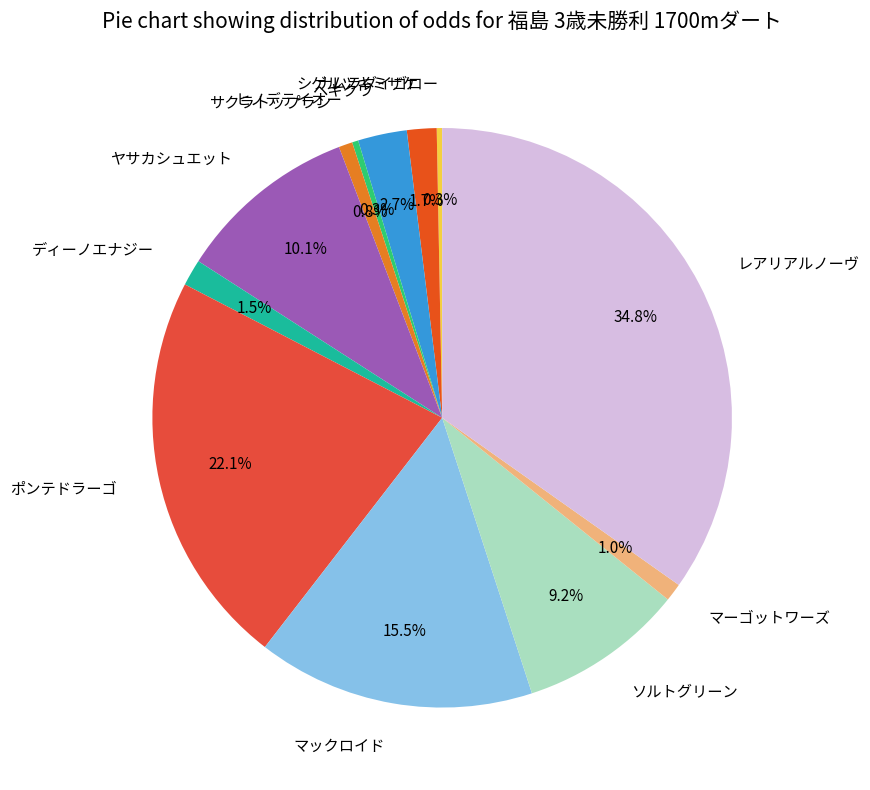

The ヒノデテイオー slice represents 0% of the pie. True or false?

True